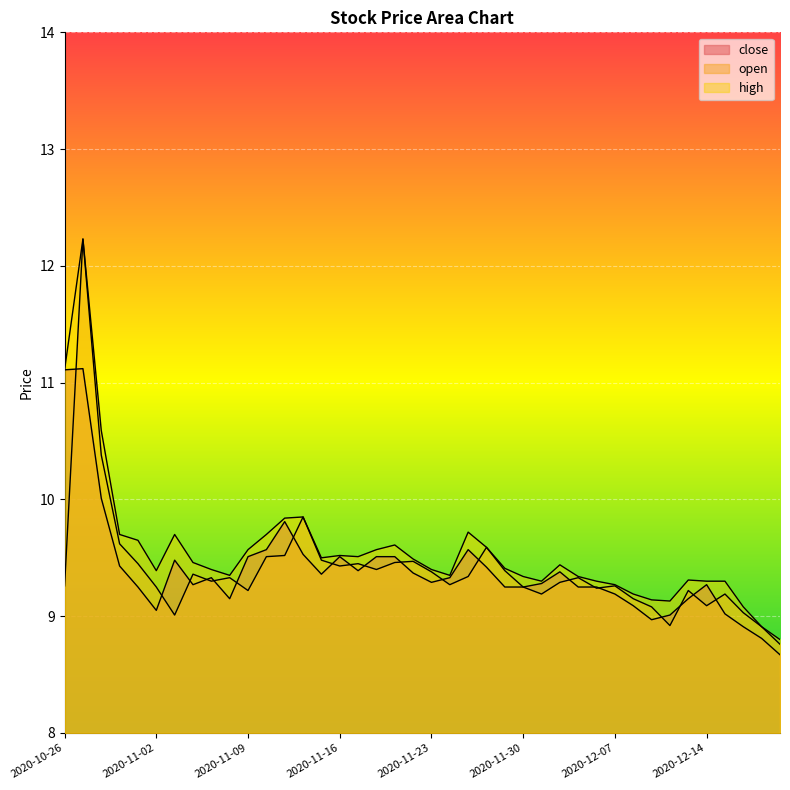

At which category does high reach its first local valley?

2020-11-02